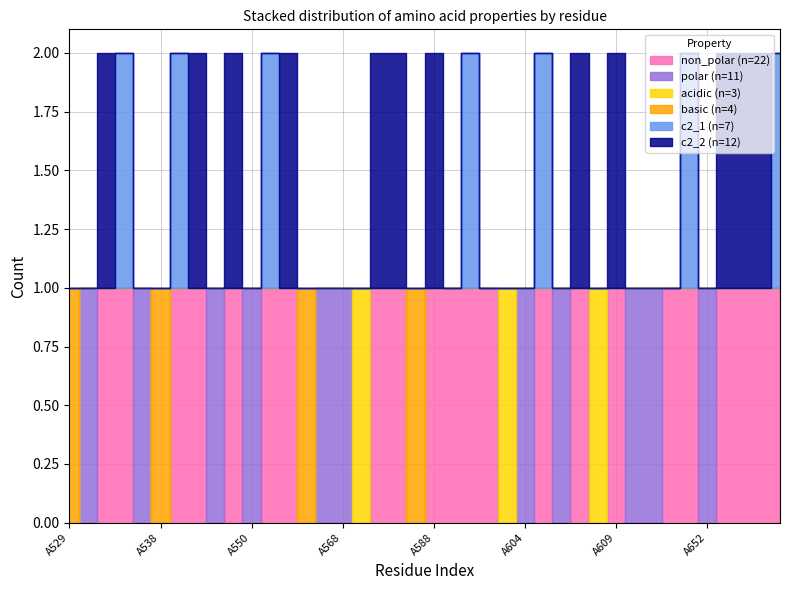

After their last crossing, which series has the higher values: basic or c2_1?

c2_1